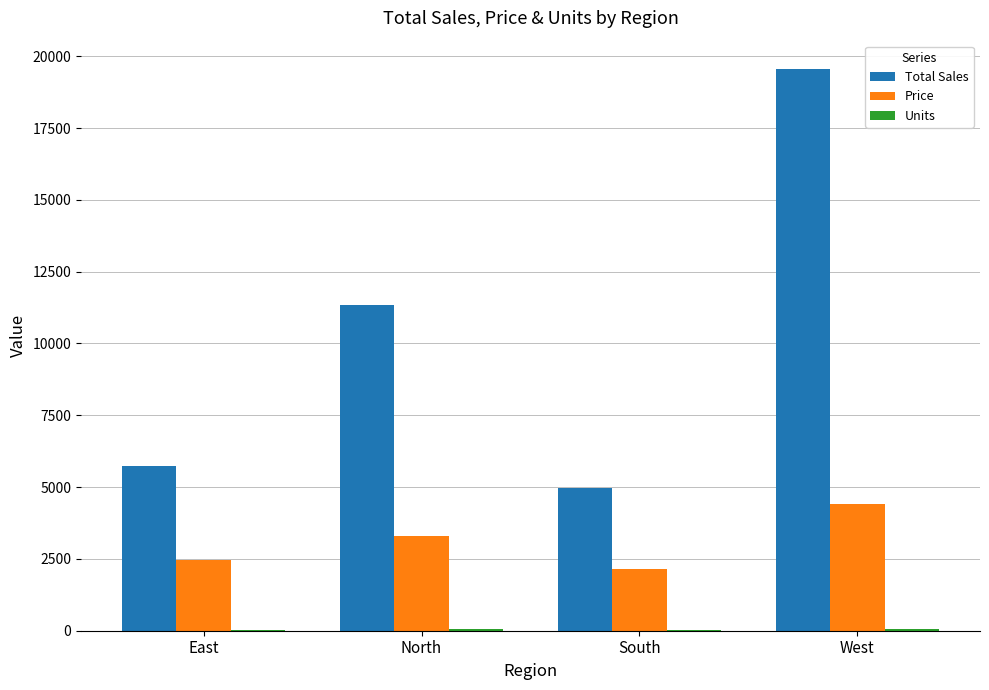

Where is Total Sales nearest to the value 12262?

North